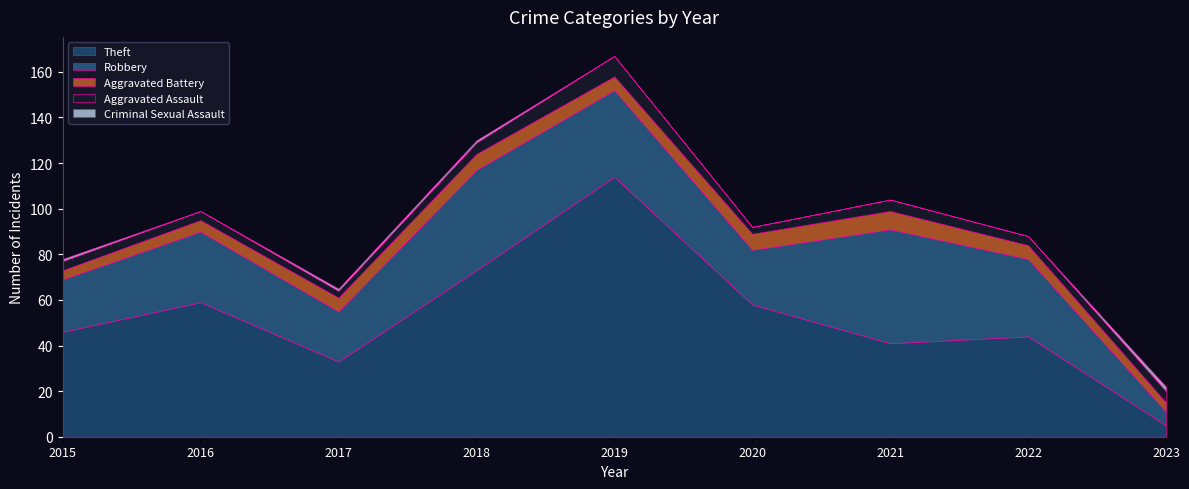

True or false: Robbery has a value of 44 at 2018.

True